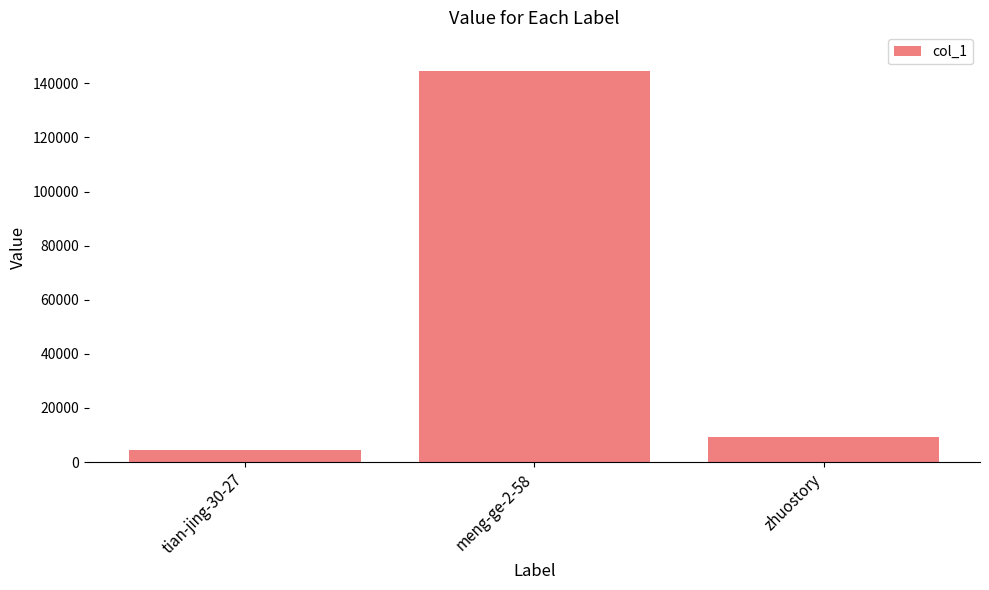

What is the difference between the maximum and minimum values?

139878